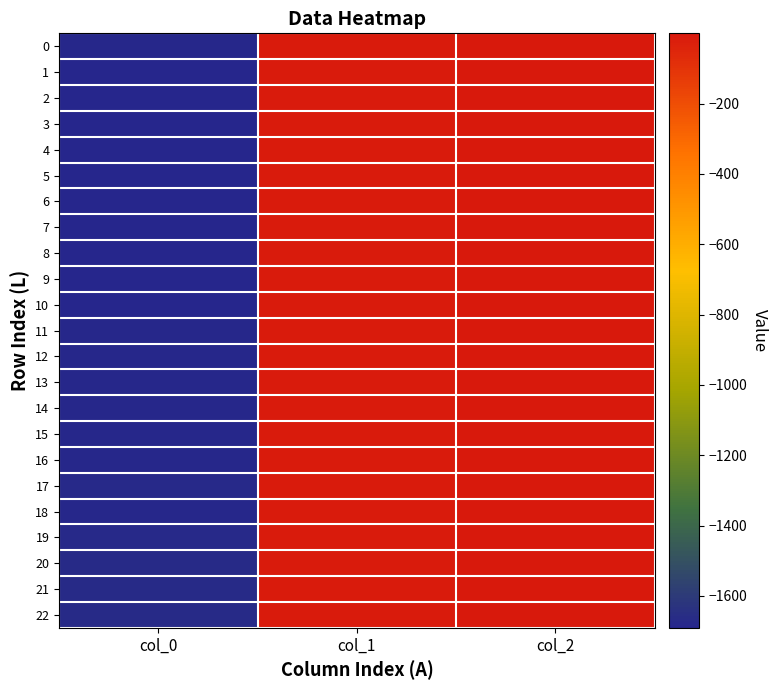

At which category is the sum across all series the highest?

col_2